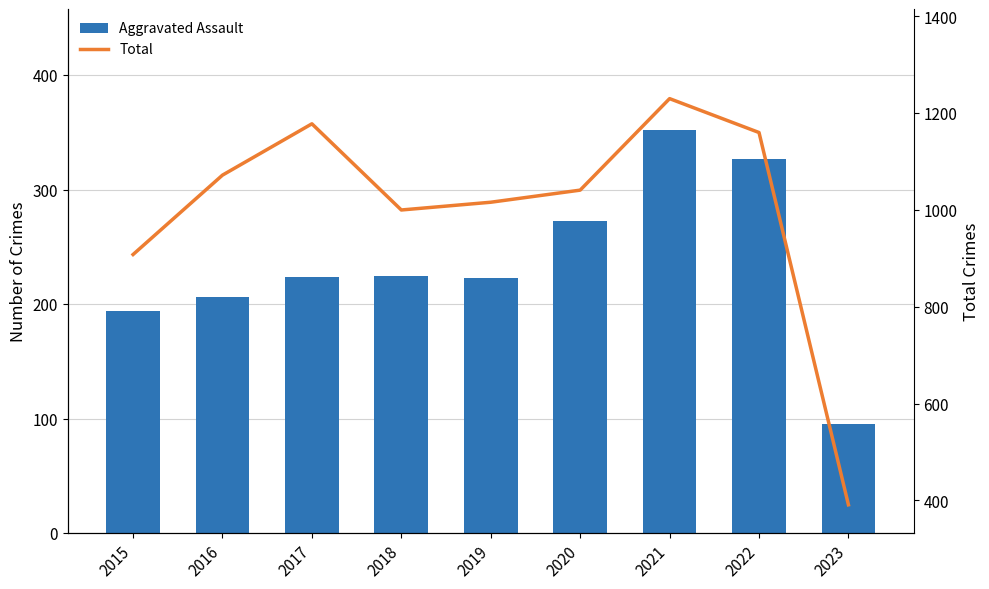

What is the difference between the maximum and minimum values in the Total series?

839